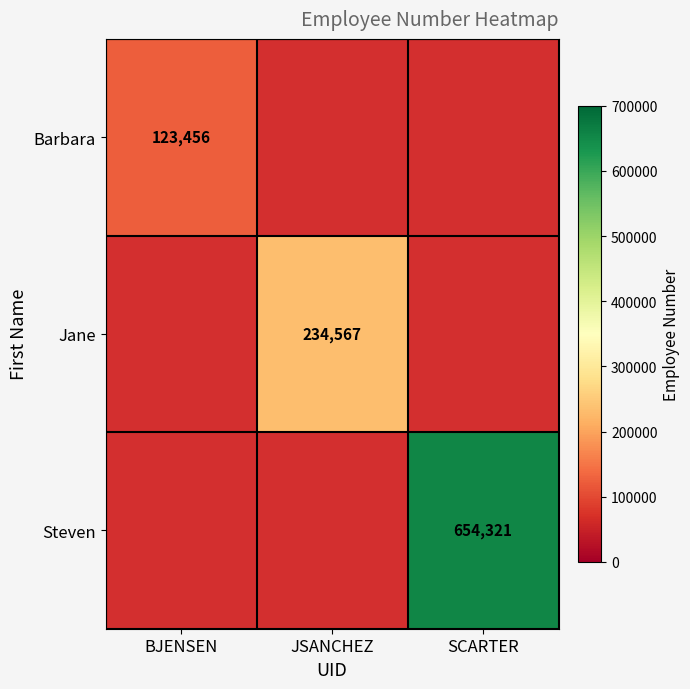

True or false: Steven has a value of 231242 at SCARTER.

False